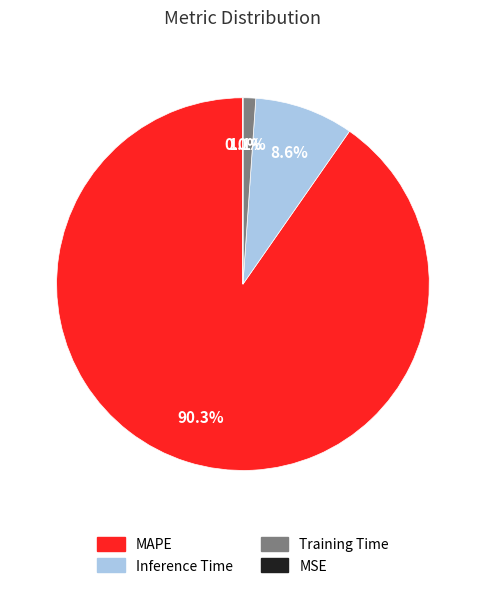

Which slice is the largest?

MAPE